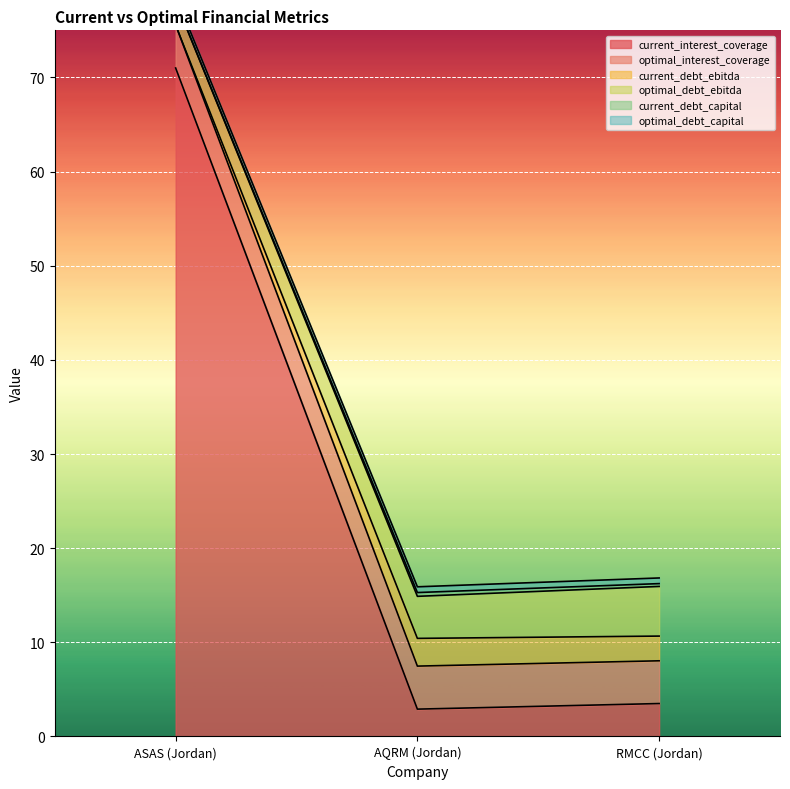

Which label corresponds to the largest value in the chart?

ASAS (Jordan)